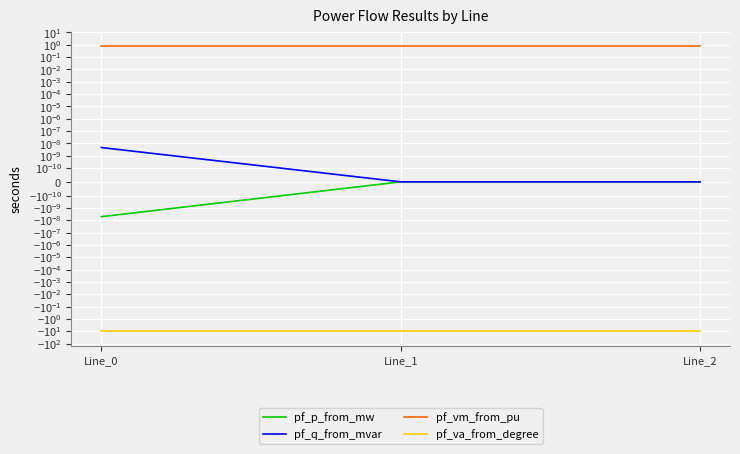

The pf_q_from_mvar series shows 0.0 at Line_1. True or false?

False